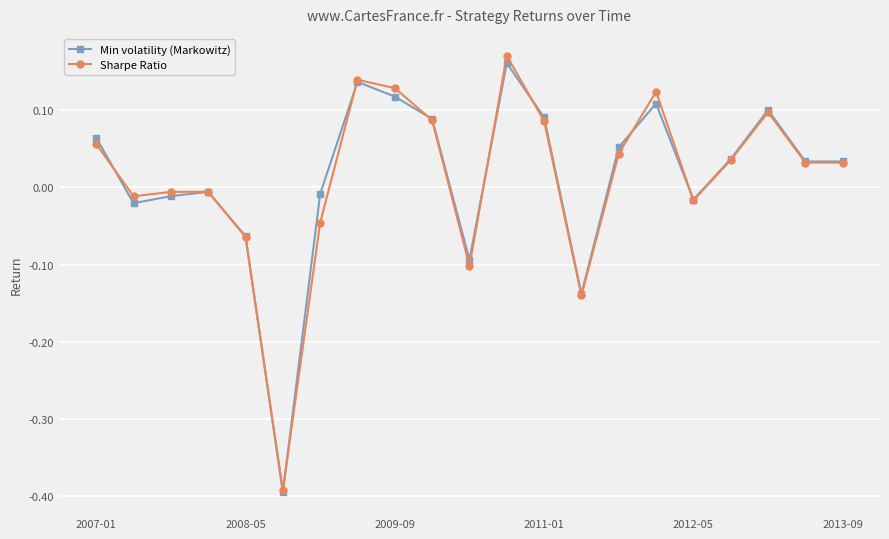

How many distinct data groups are displayed?

2